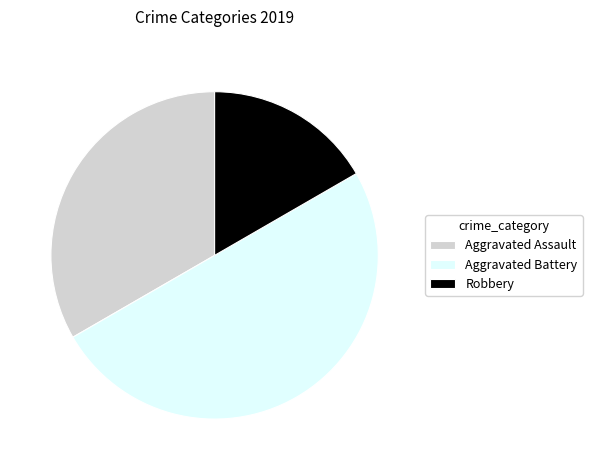

Rank the categories by value from lowest to highest.

Robbery, Aggravated Assault, Aggravated Battery